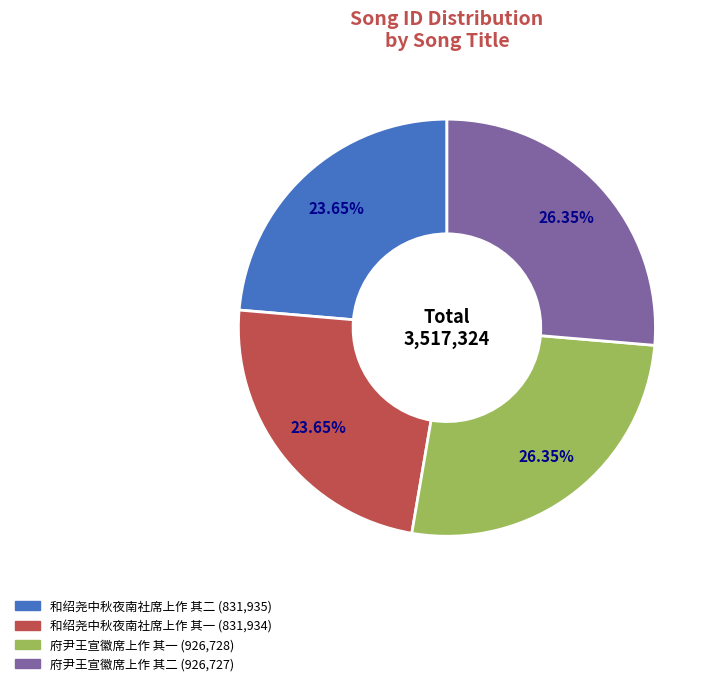

Between 和绍尧中秋夜南社席上作 其二 and 府尹王宣徽席上作 其二, which is larger?

府尹王宣徽席上作 其二